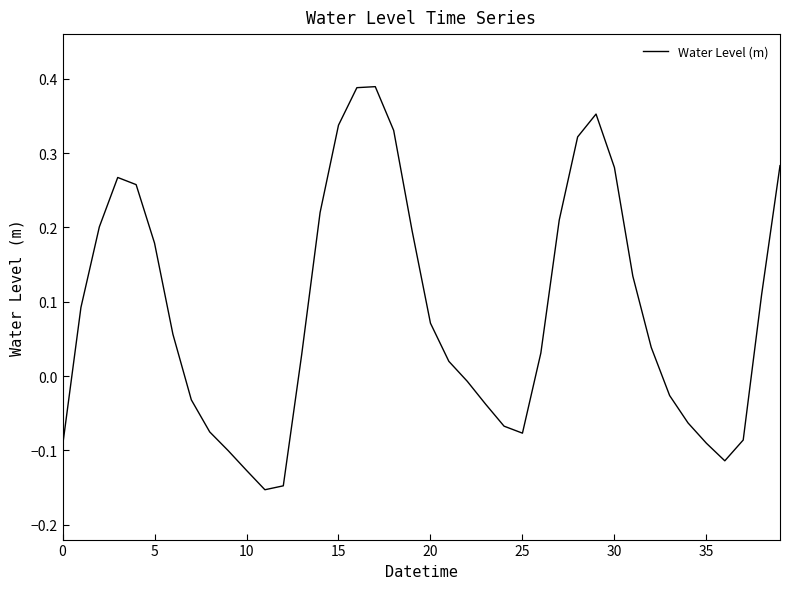

What is the difference between the maximum and minimum values?

0.5